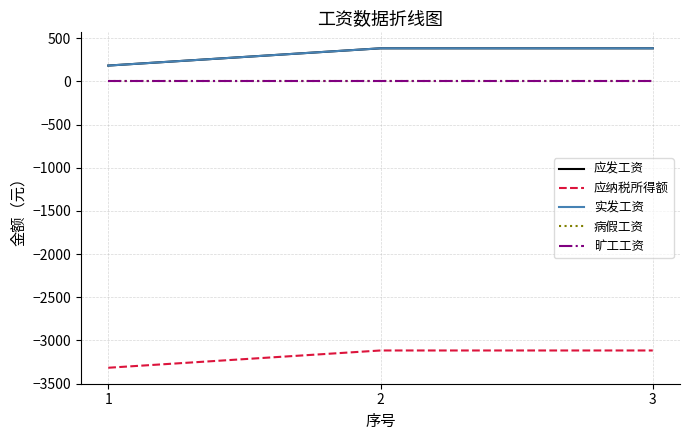

Does the chart have visible grid lines?

Yes